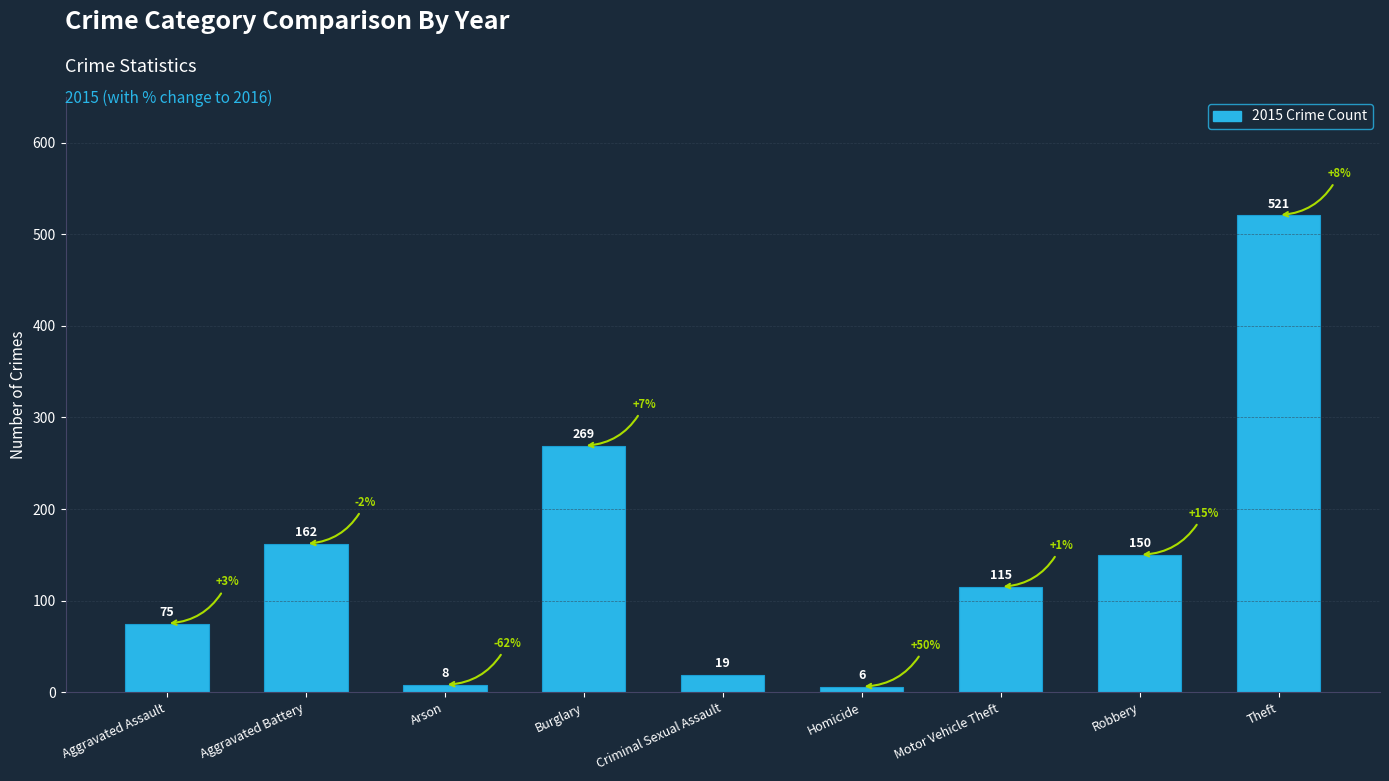

Which has a higher value, Arson or Burglary?

Burglary